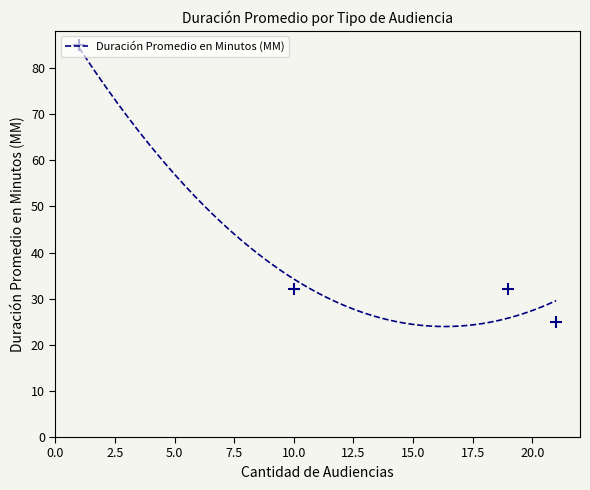

What is the change in value from 21 to 19?

+7